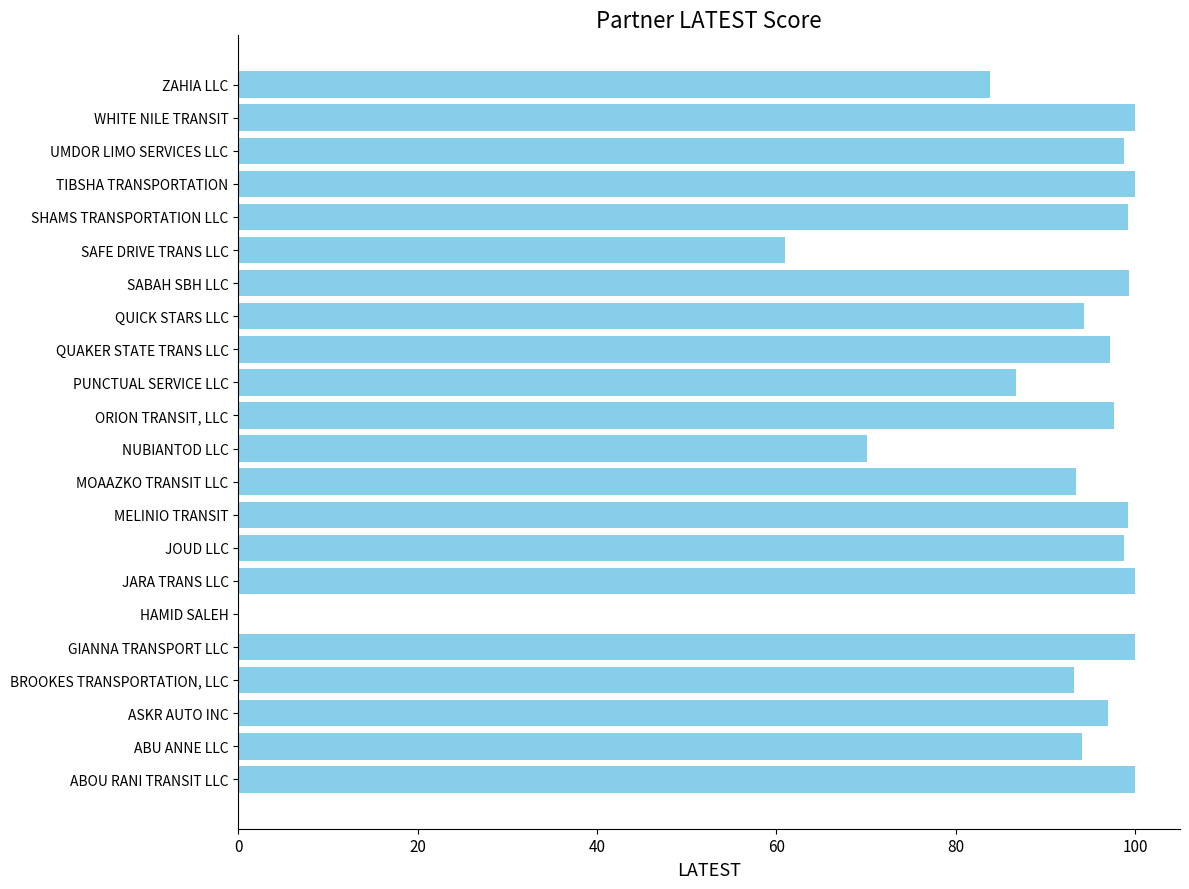

What value does the data have at SHAMS TRANSPORTATION LLC?

99.2